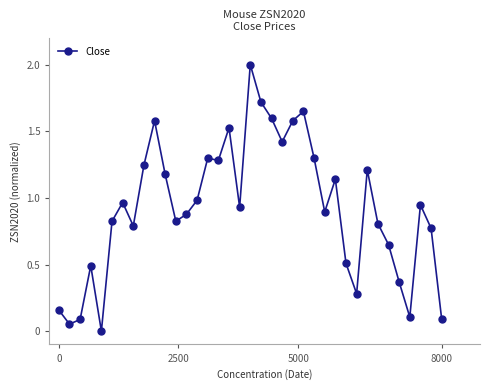

What is the sum of all values?

34.1